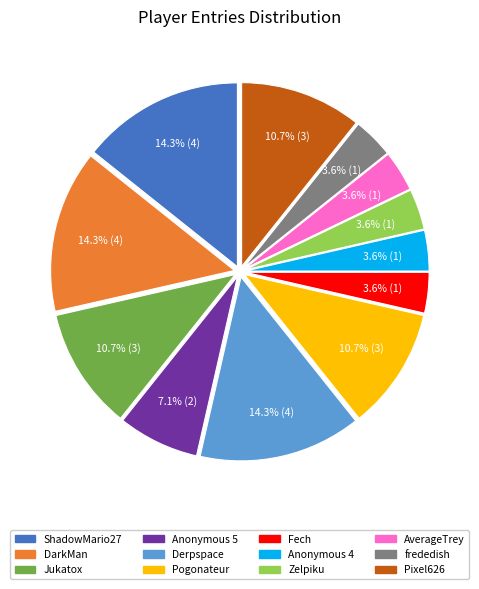

To the nearest percent, what percentage of the pie is Zelpiku?

4%